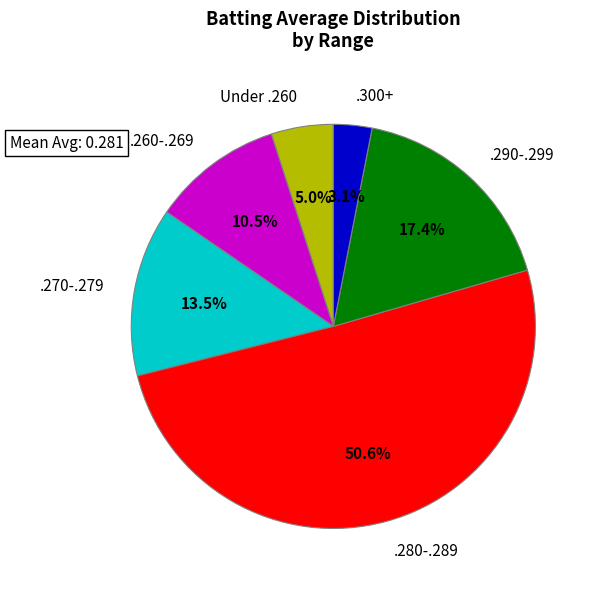

Rank the categories by value from lowest to highest.

.300+, Under .260, .260-.269, .270-.279, .290-.299, .280-.289